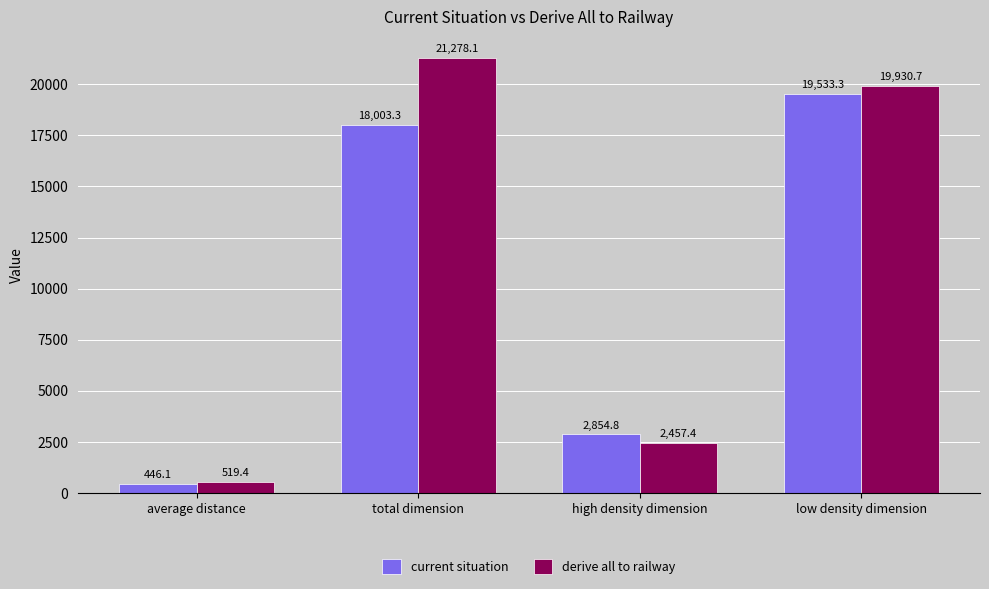

Which series changed the most between average distance and total dimension?

derive all to railway